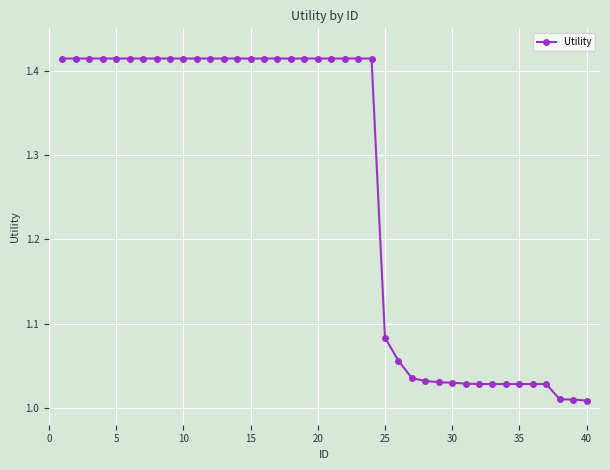

What is the sum of all values?

50.4